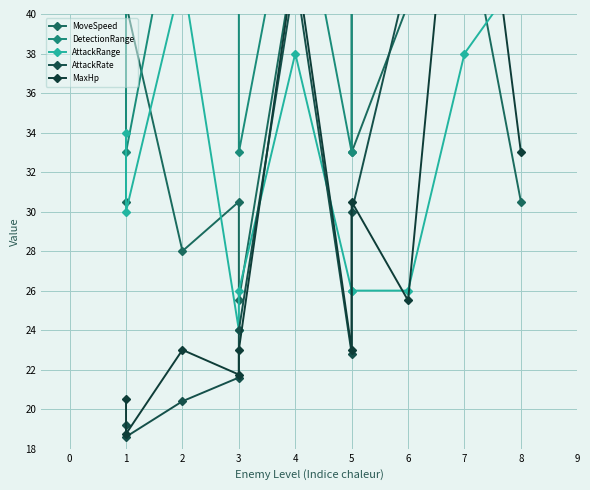

What is the value of the AttackRange point at the 8th from the left?

26.0